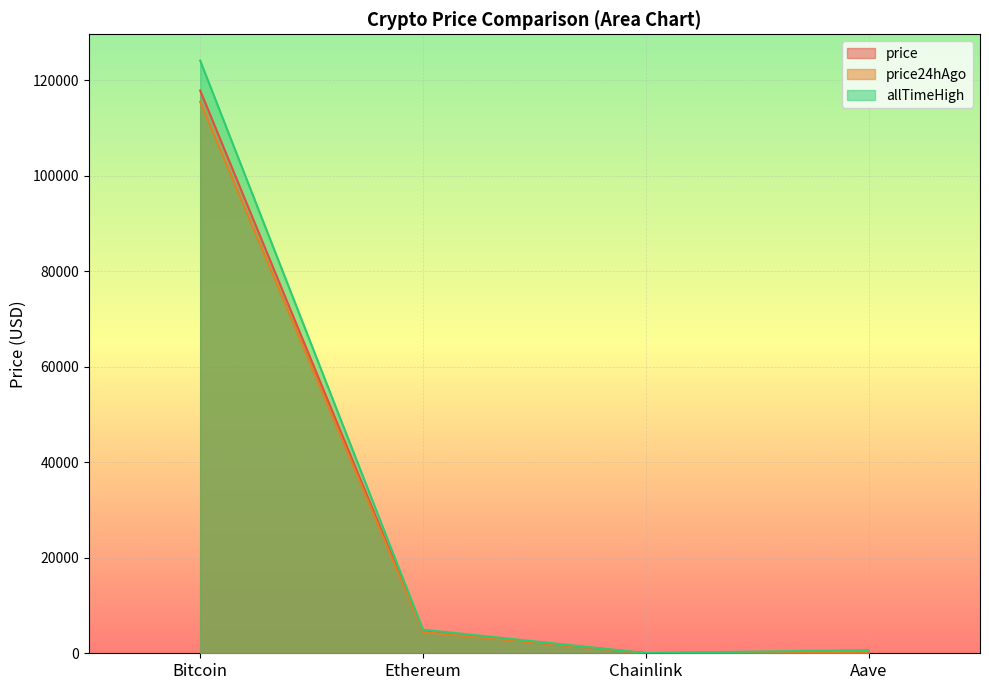

List the series in order of their peak value, lowest first.

price24hAgo, price, allTimeHigh